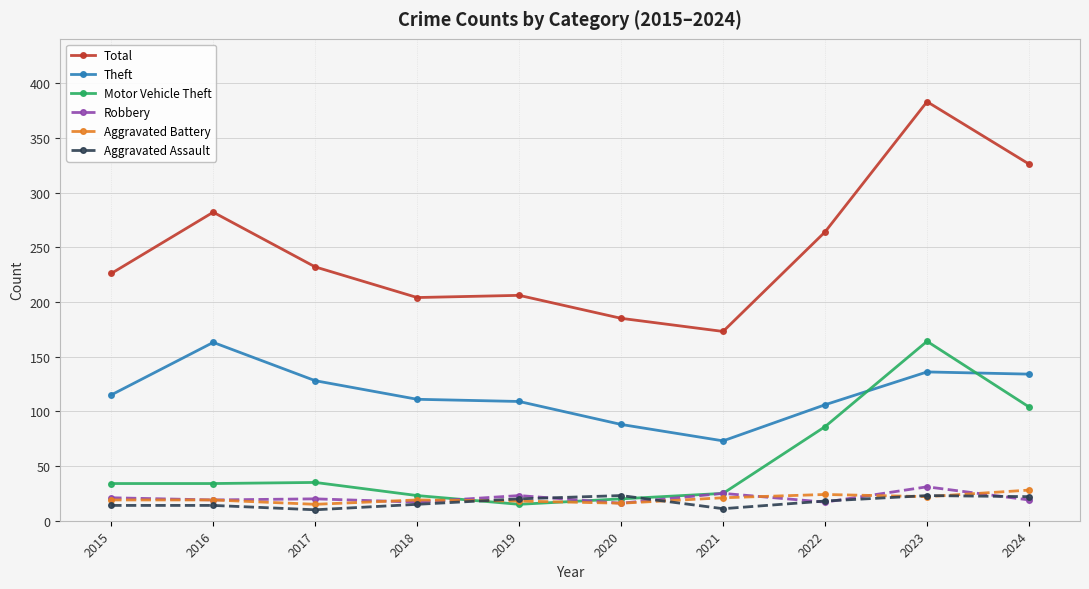

What value does the Total series have at 2018?

204